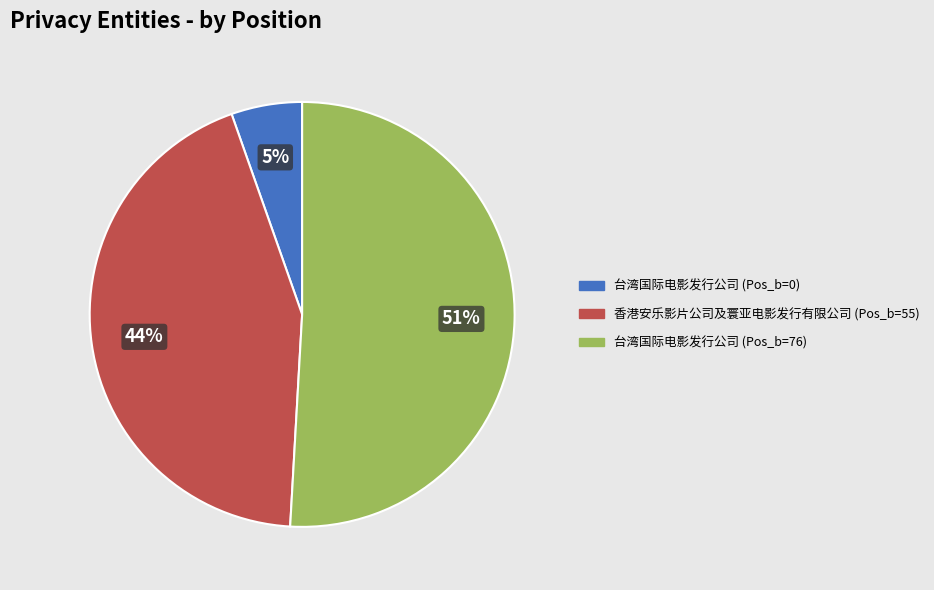

Is there any slice that represents more than half of the pie?

Yes